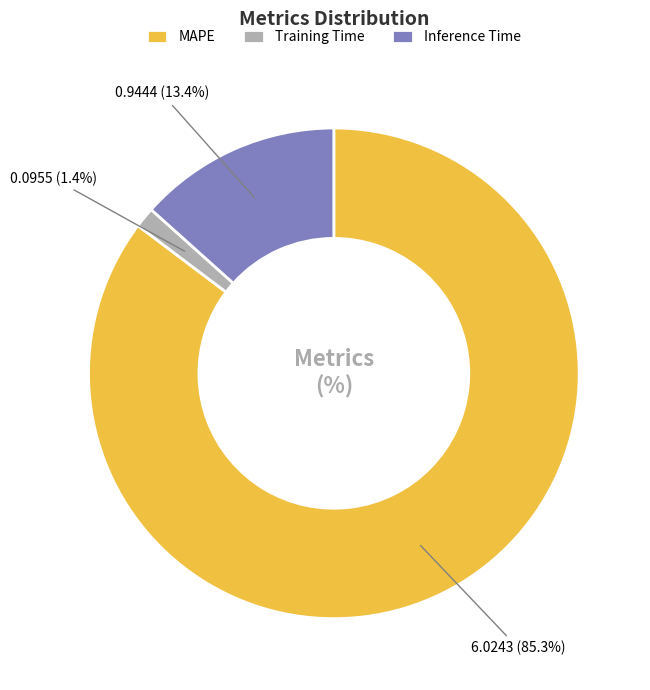

What percentage do MAPE and Inference Time together represent?

98.6%